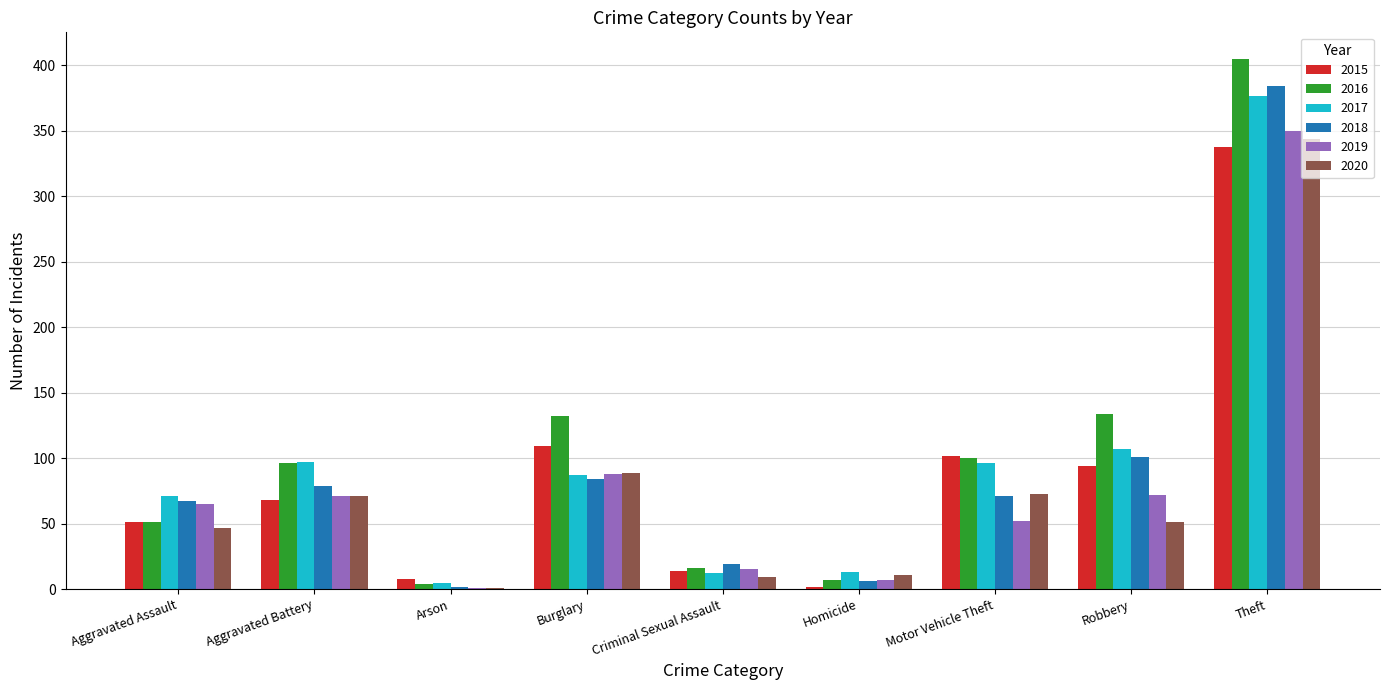

What is the total value across all series at Burglary?

589